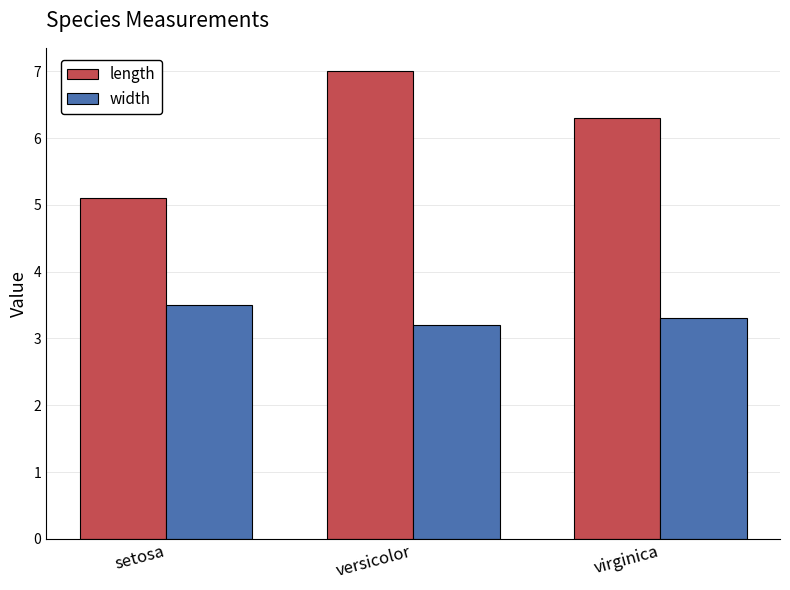

Reading left to right, transcribe all the data shown in this chart.

length: 5.1	7.0	6.3
width: 3.5	3.2	3.3